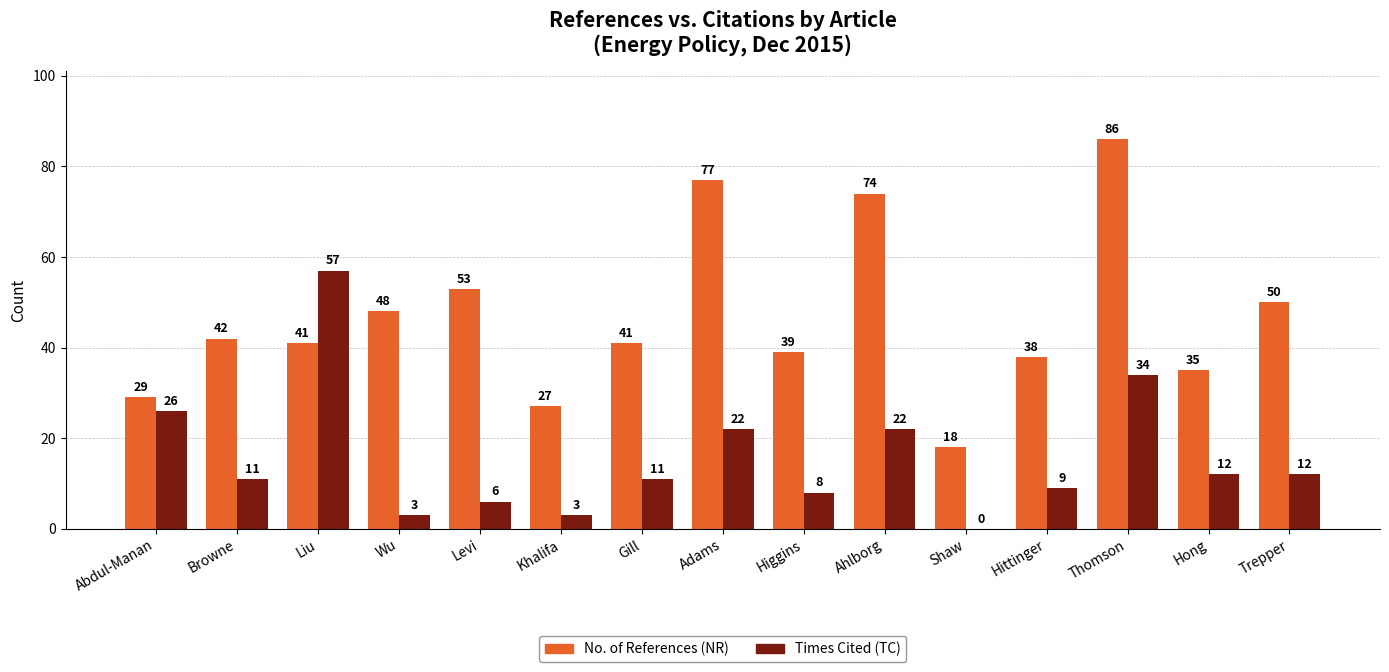

Count the number of categories in the chart.

15